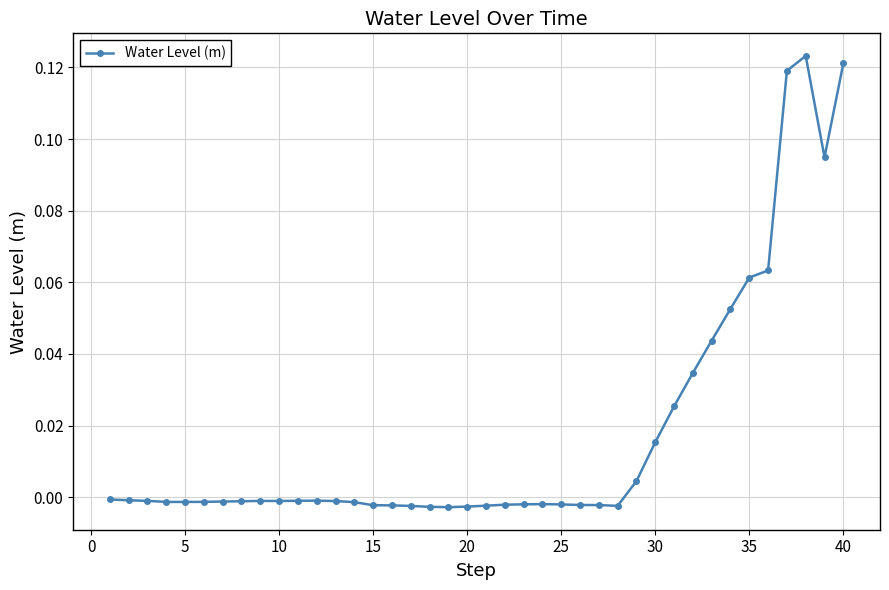

What is the sum of all values?

0.7